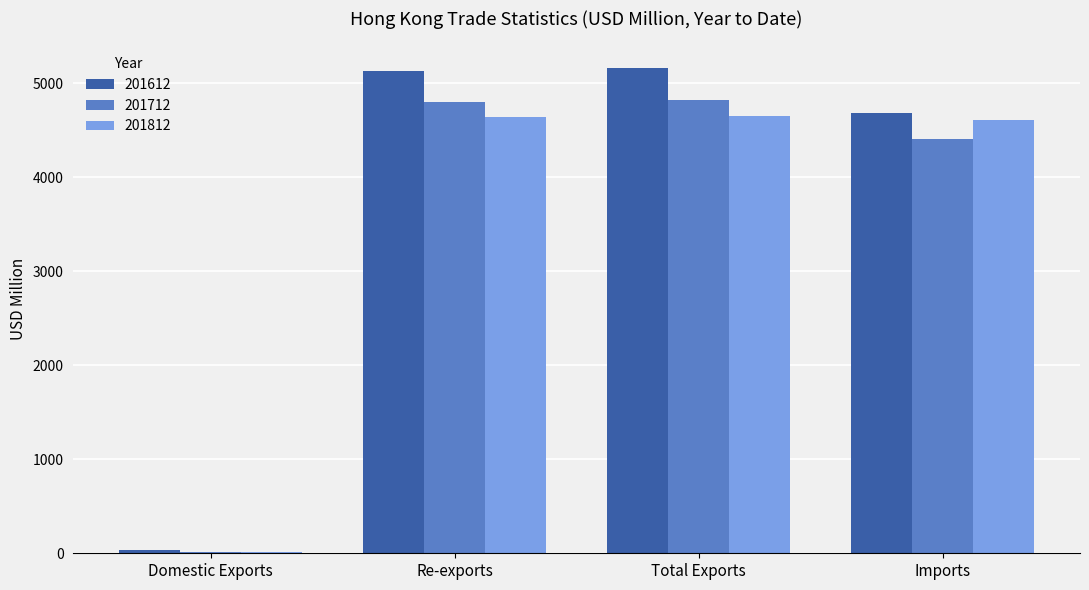

What is the greatest value displayed?

5159.0